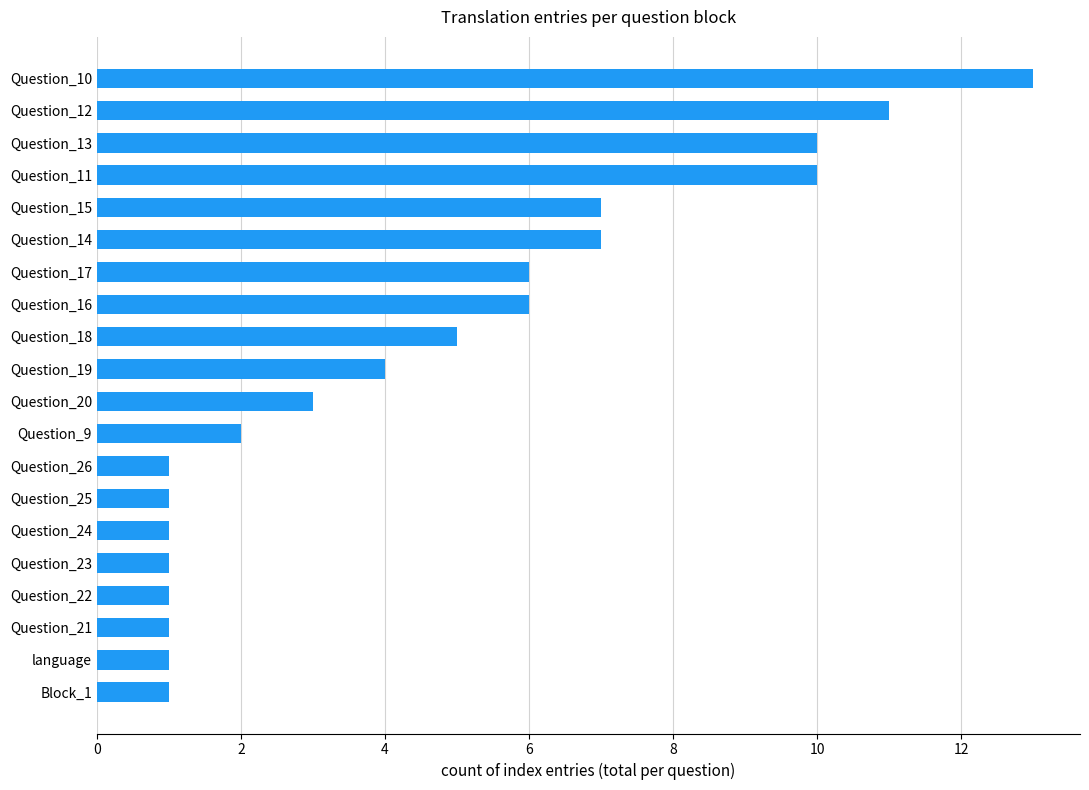

How many distinct data groups are displayed?

1